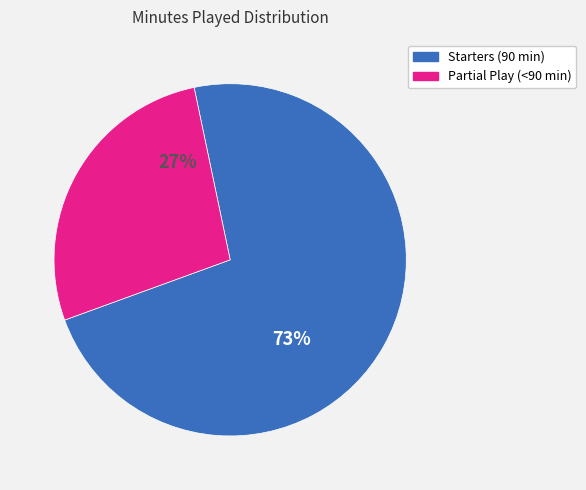

To the nearest percent, what is the average slice percentage?

50%